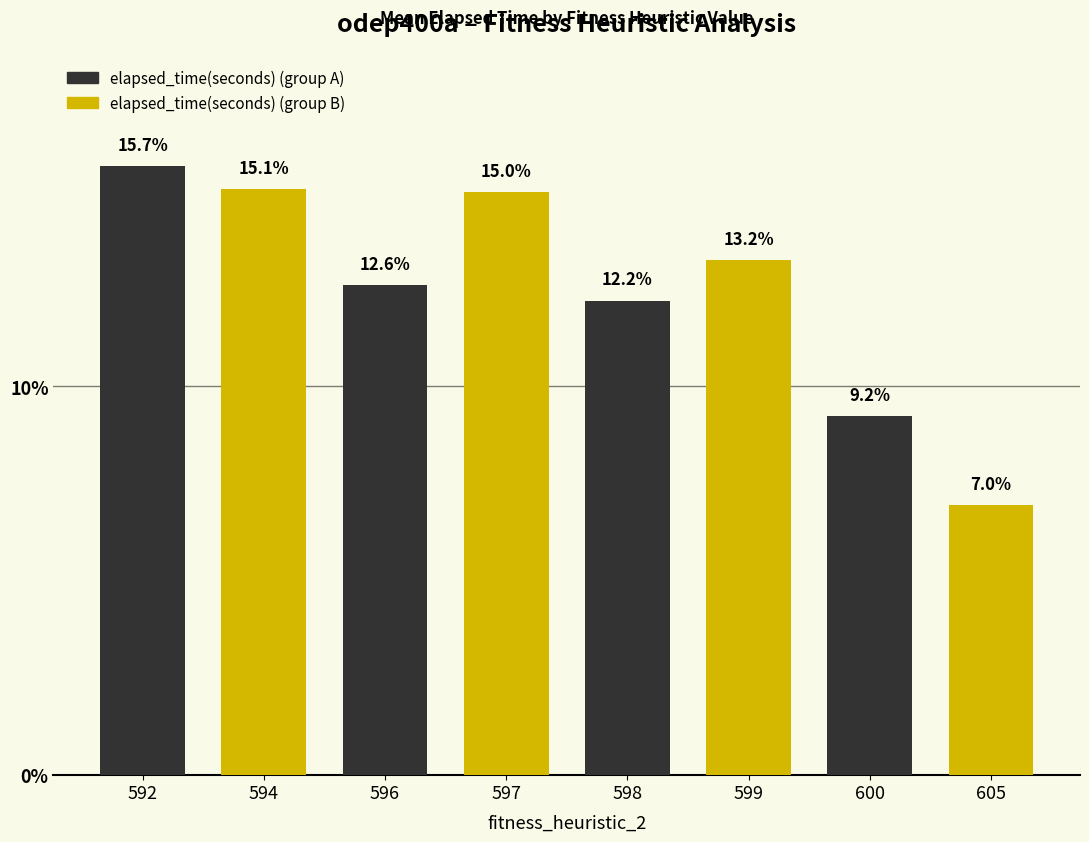

What is the maximum value shown in the chart?

15.7